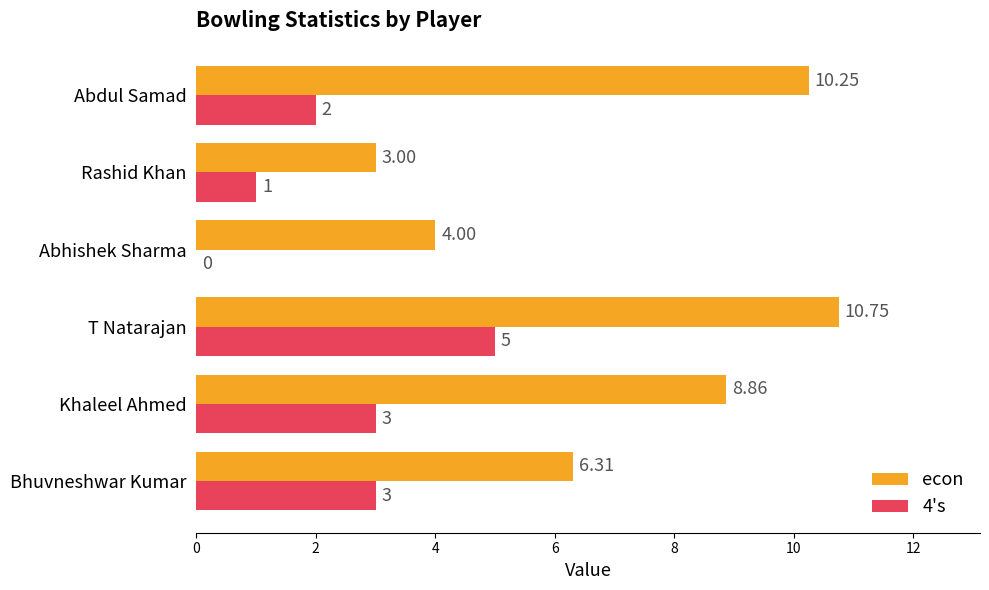

Which series has the widest spread of values?

econ